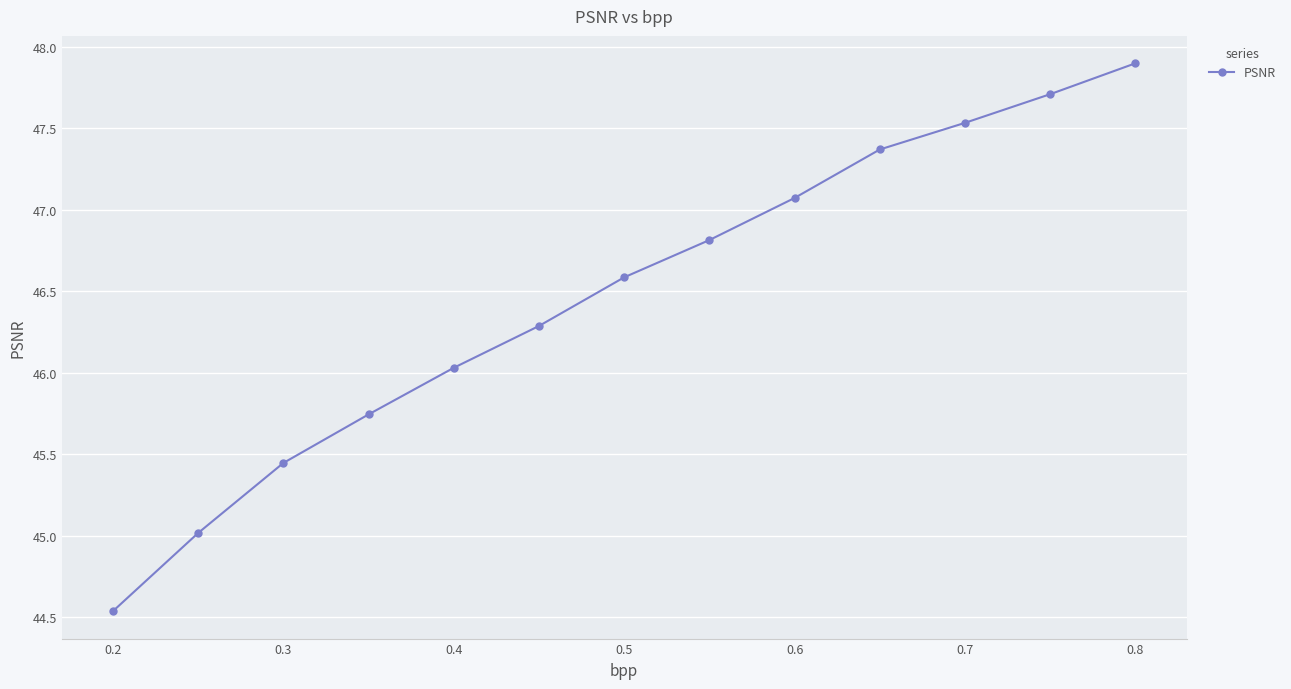

What is the difference between the maximum and second lowest values?

2.9